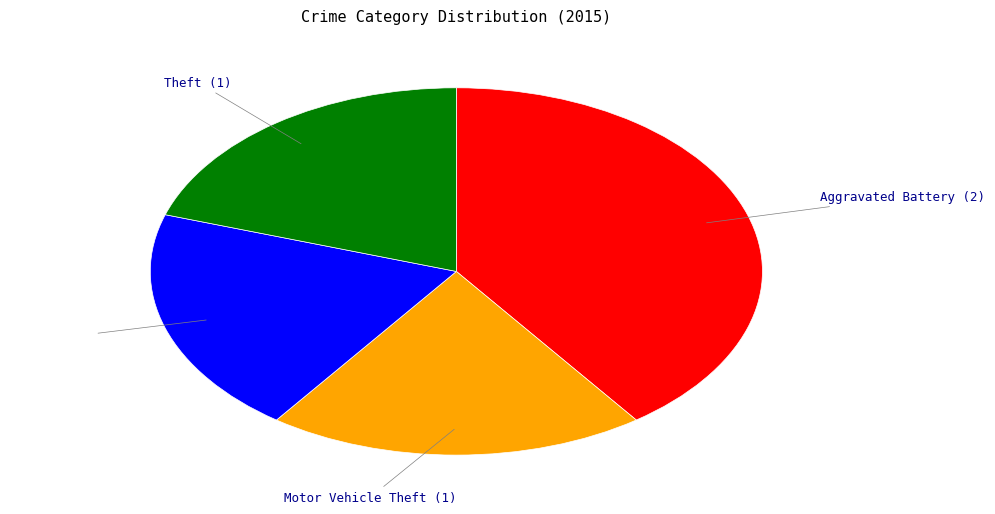

Combined, do Robbery and Theft account for over 50%?

No